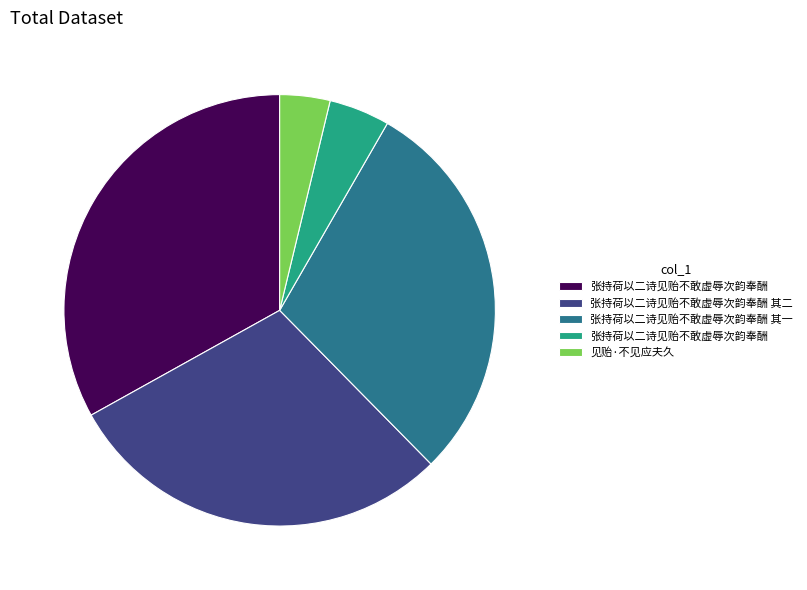

Count the number of slices in the pie.

5